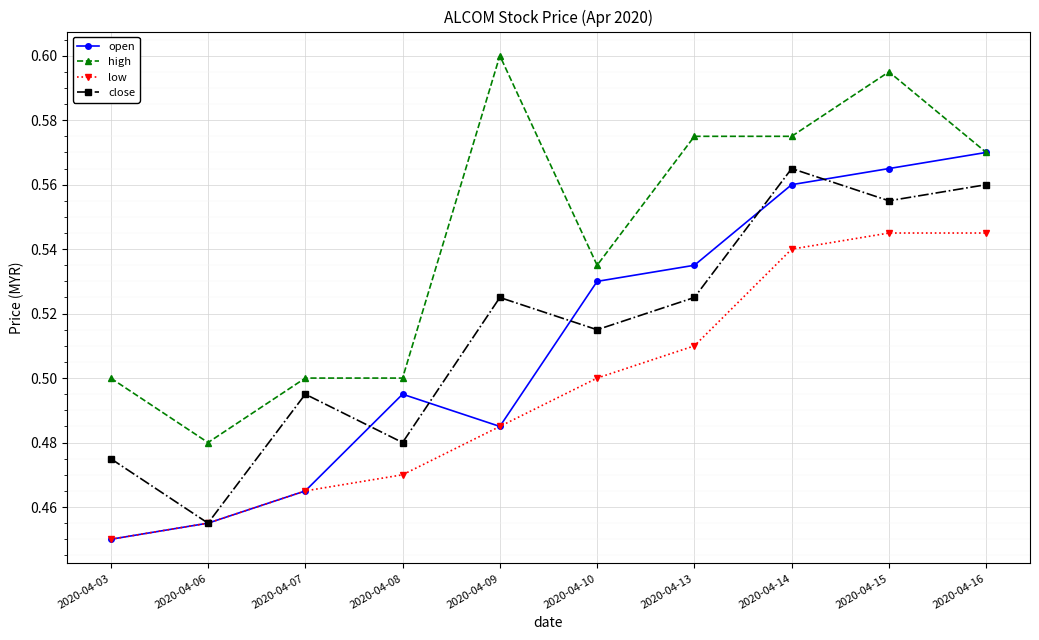

Does the chart display data point markers on the line(s)?

Yes